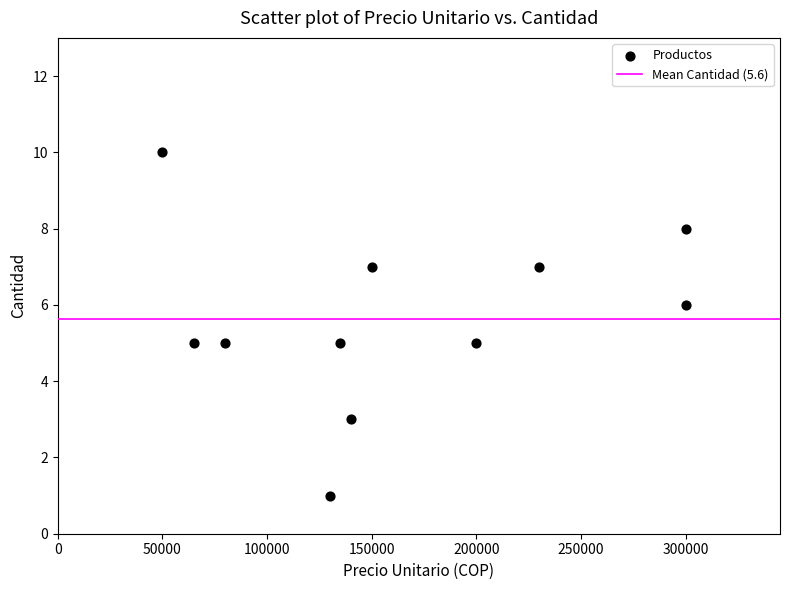

What is the range of Y values (max minus min)?

9